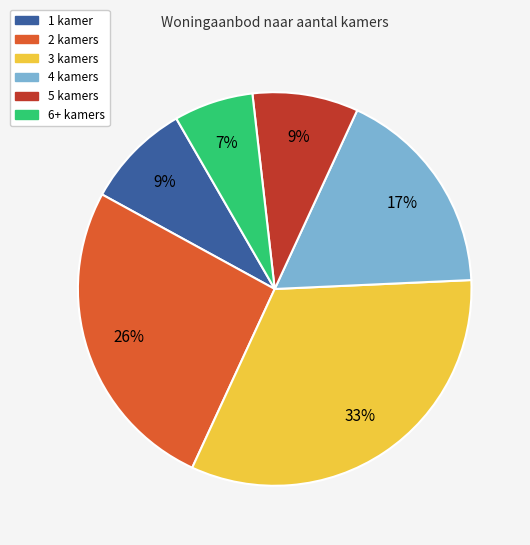

To the nearest percent, what is the difference between the 6+ kamers and 5 kamers slice percentages?

2%